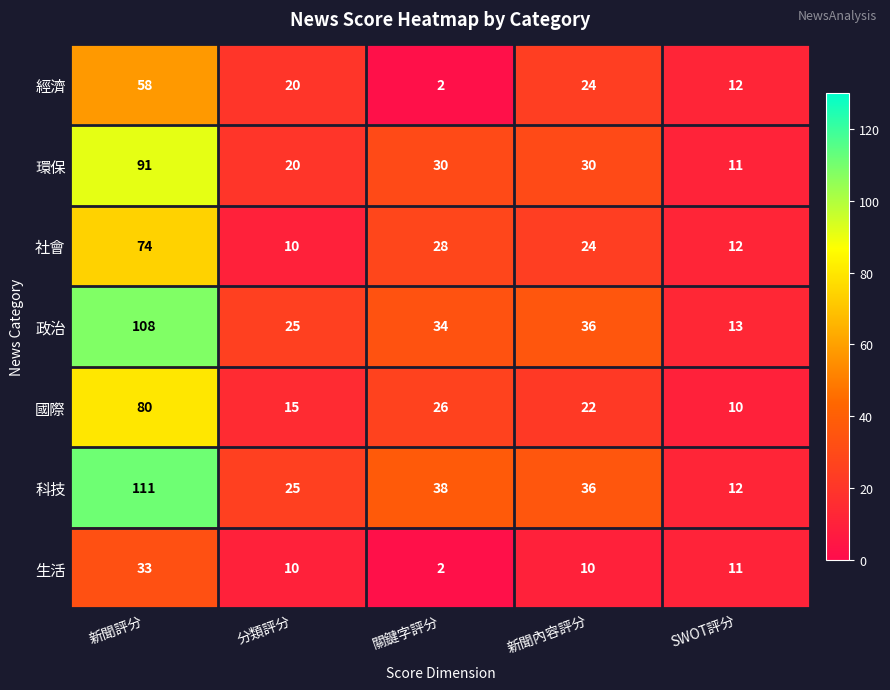

At which label is 政治 closest to 60?

新聞內容評分